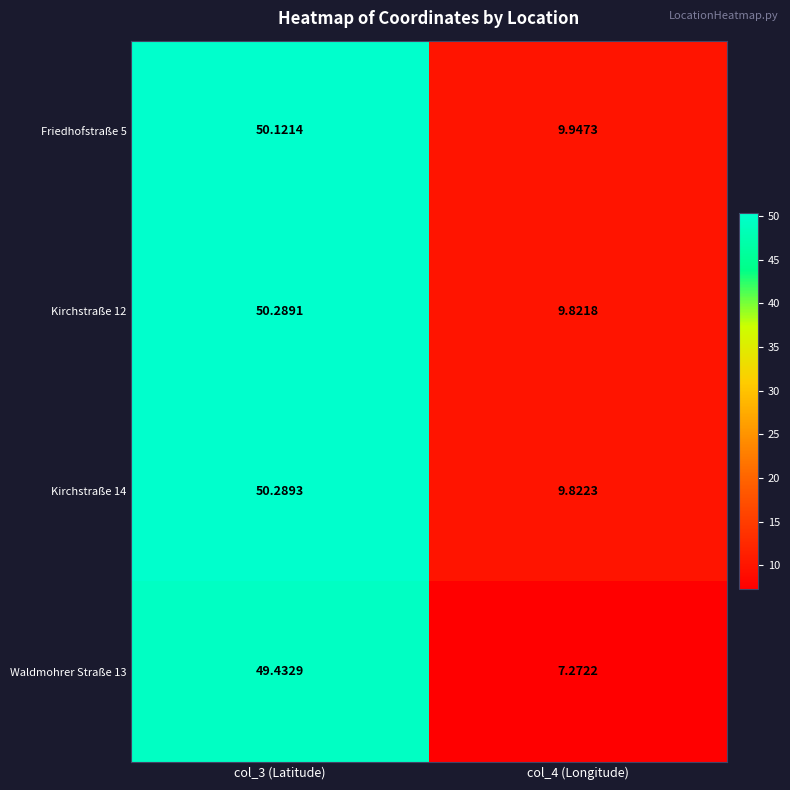

List the series in order of their peak value, highest first.

Kirchstraße 14, Kirchstraße 12, Friedhofstraße 5, Waldmohrer Straße 13